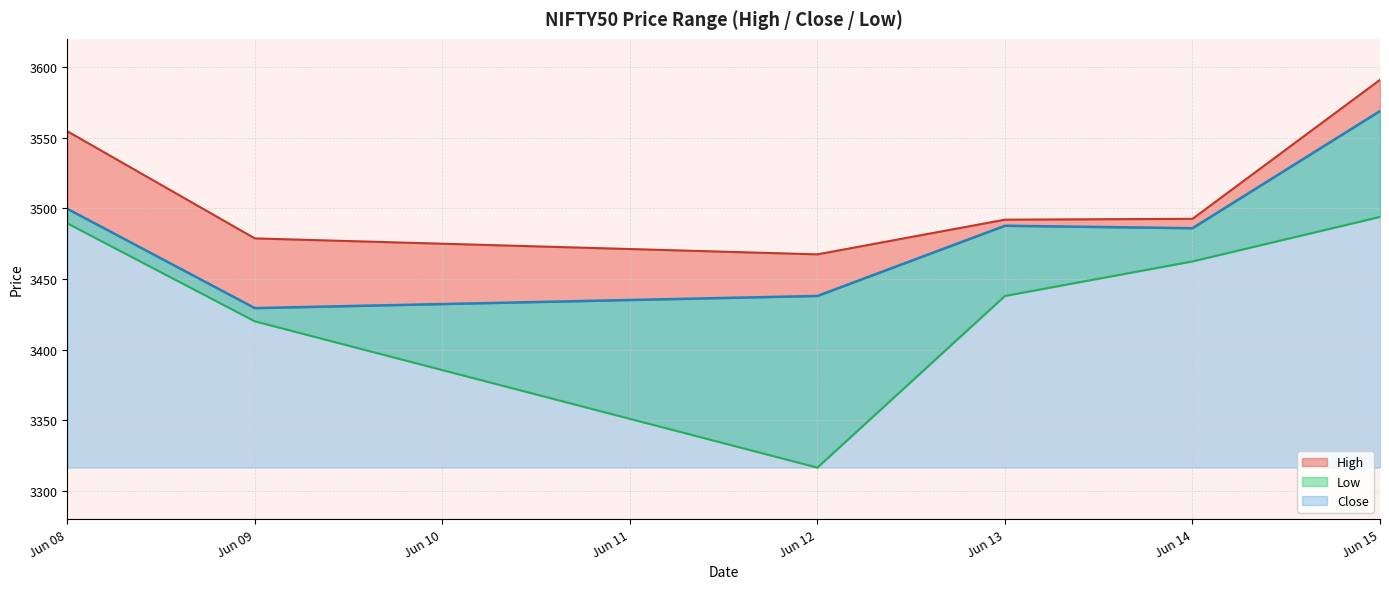

Is it true that High equals 1566.5 at 2023-06-09 11:15?

False